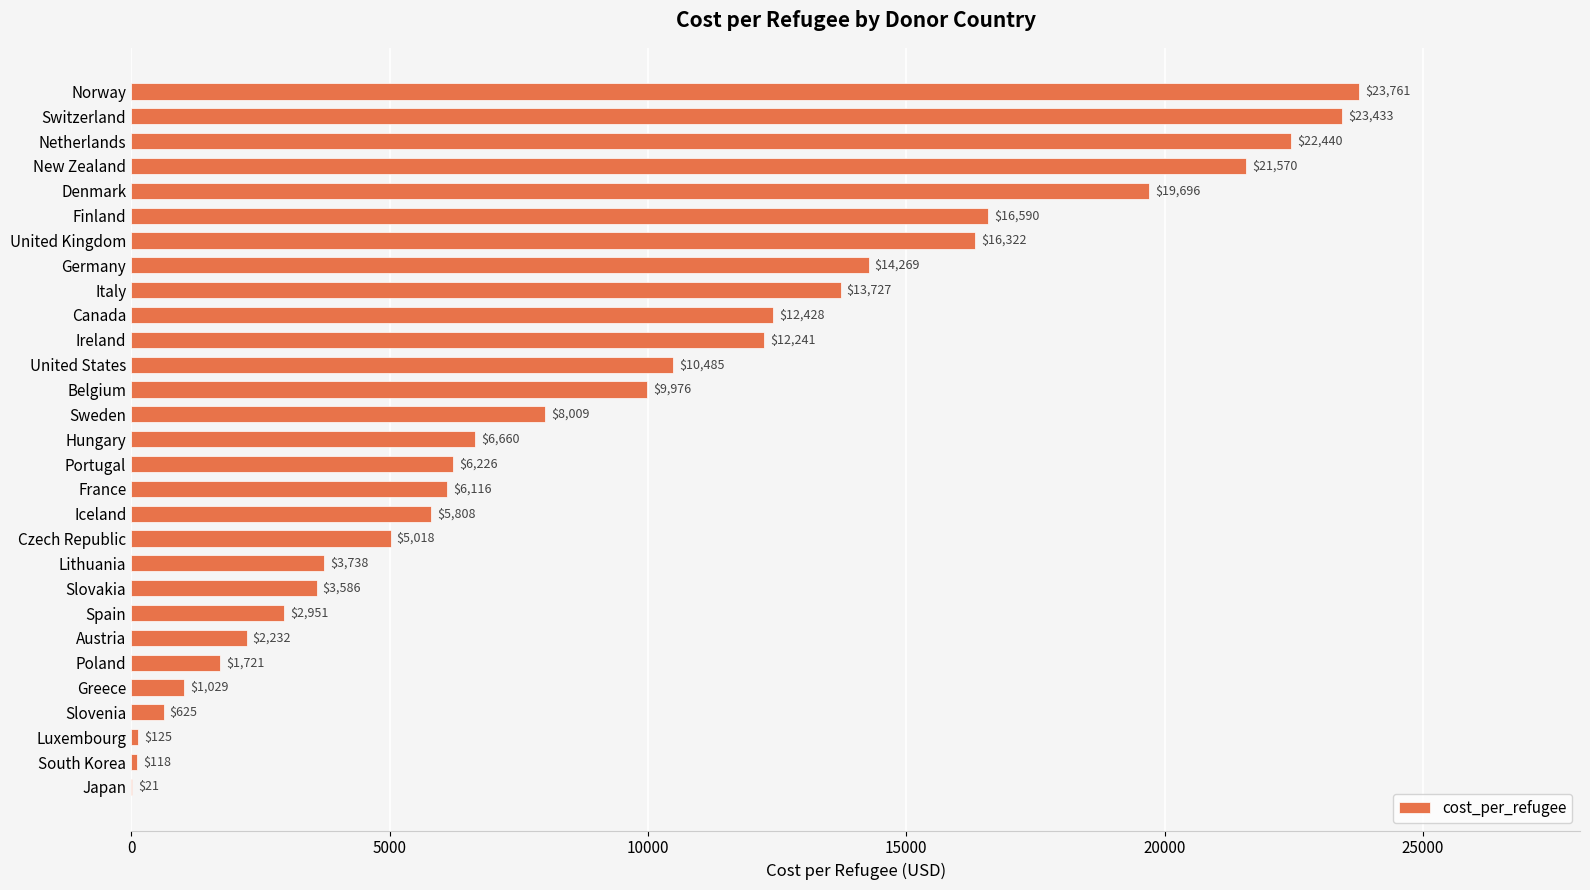

Are the bars horizontal?

Yes